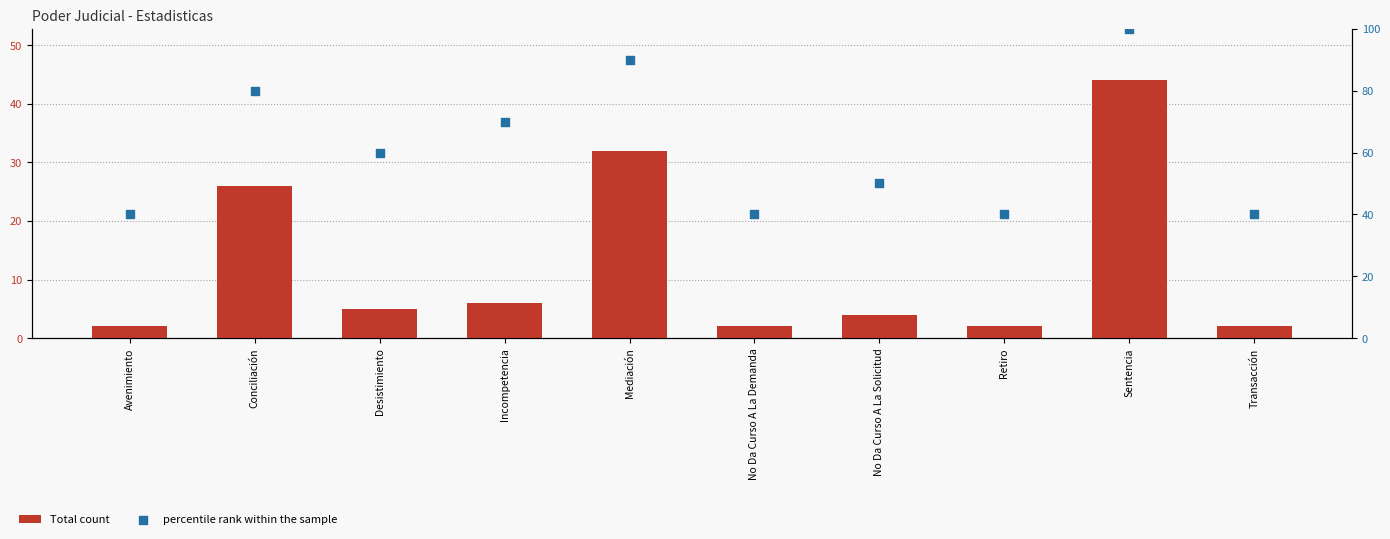

Which series reaches the maximum Y coordinate?

percentile rank within the sample